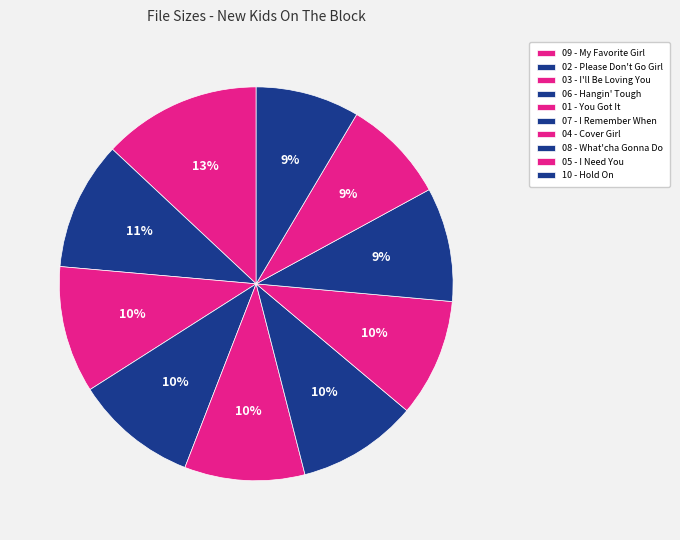

To the nearest percent, what is the combined percentage of 02 - Please Don't Go Girl and 10 - Hold On?

19%